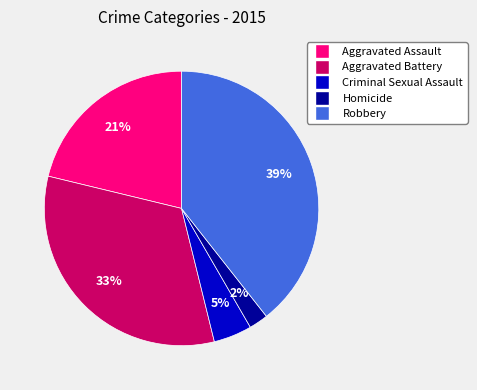

To the nearest percent, what portion does Aggravated Battery represent?

33%